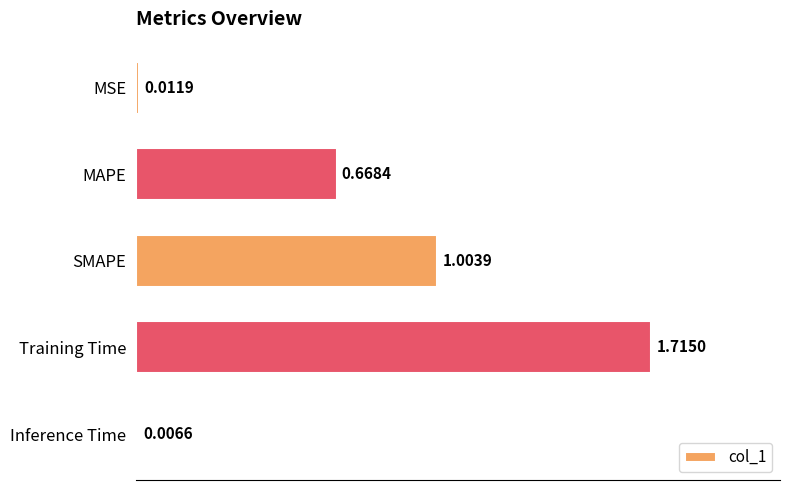

What is the sum of all values?

3.4